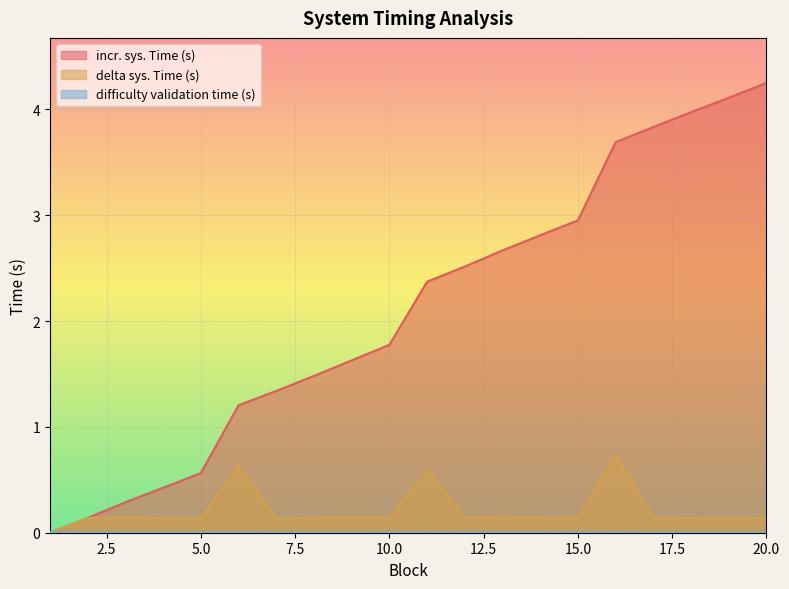

What is the sum of all delta sys. Time (s) values?

4.3